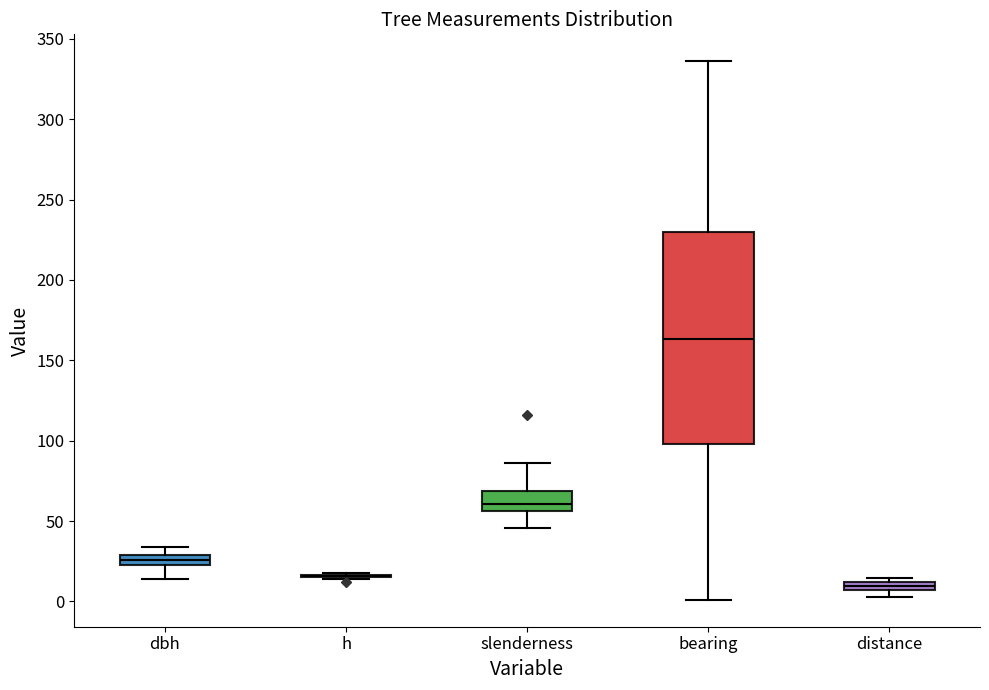

Where is the upper edge of the box for distance on the y-axis? The values are not printed on the chart, so give them approximately, as read against the axis.

10